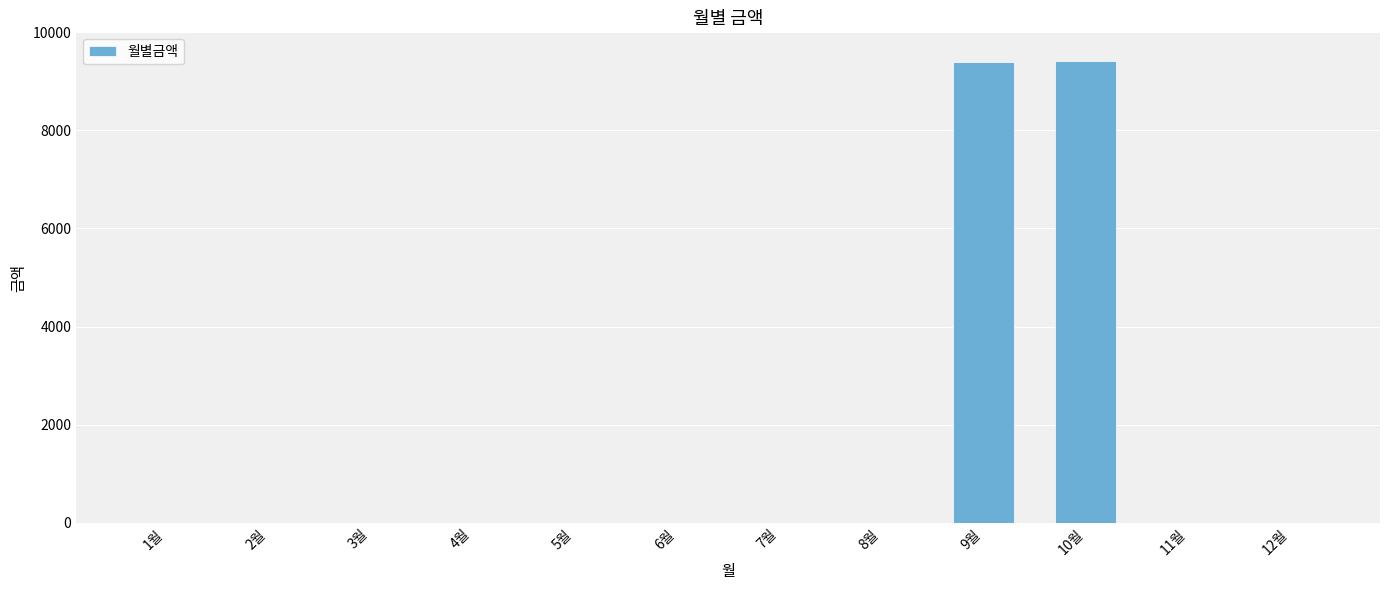

What is the greatest value displayed?

9420